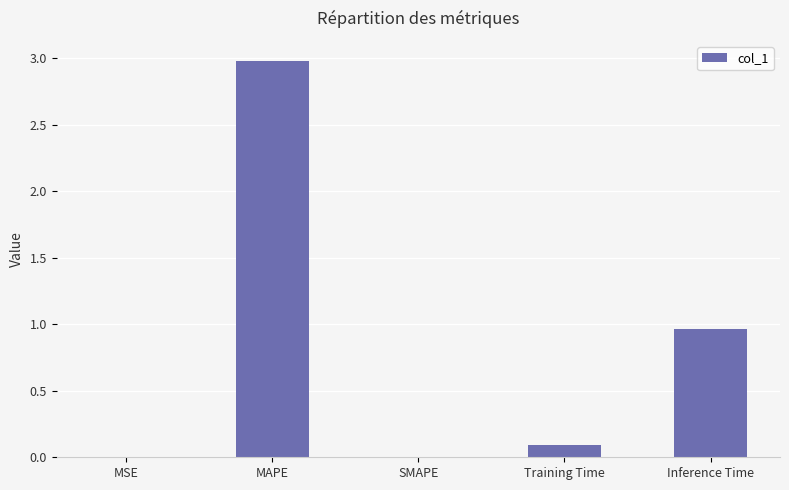

Does the chart contain stacked bars?

No